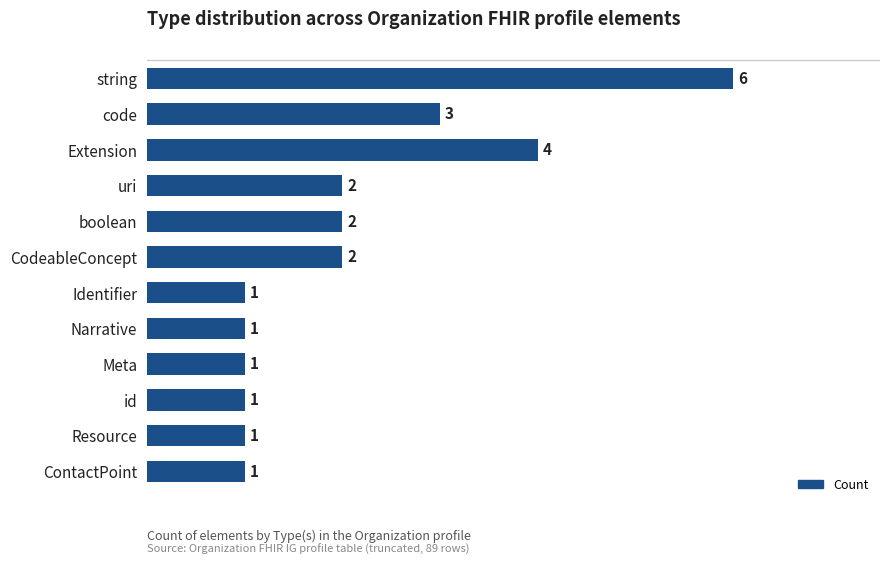

Count the values in the range 1 to 3.

10